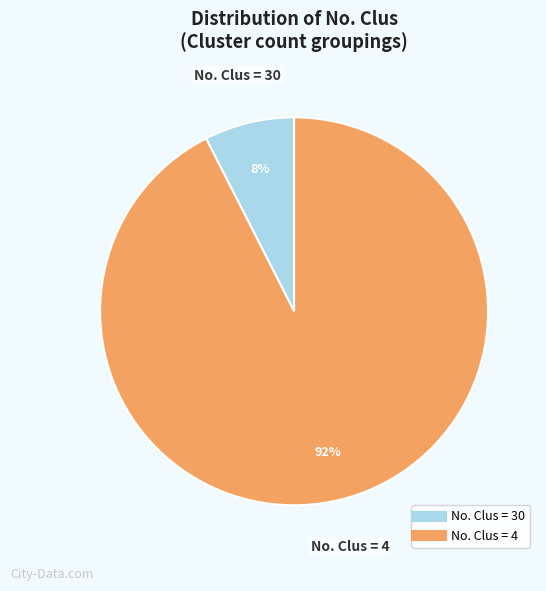

To the nearest percent, what is the average slice percentage?

50%